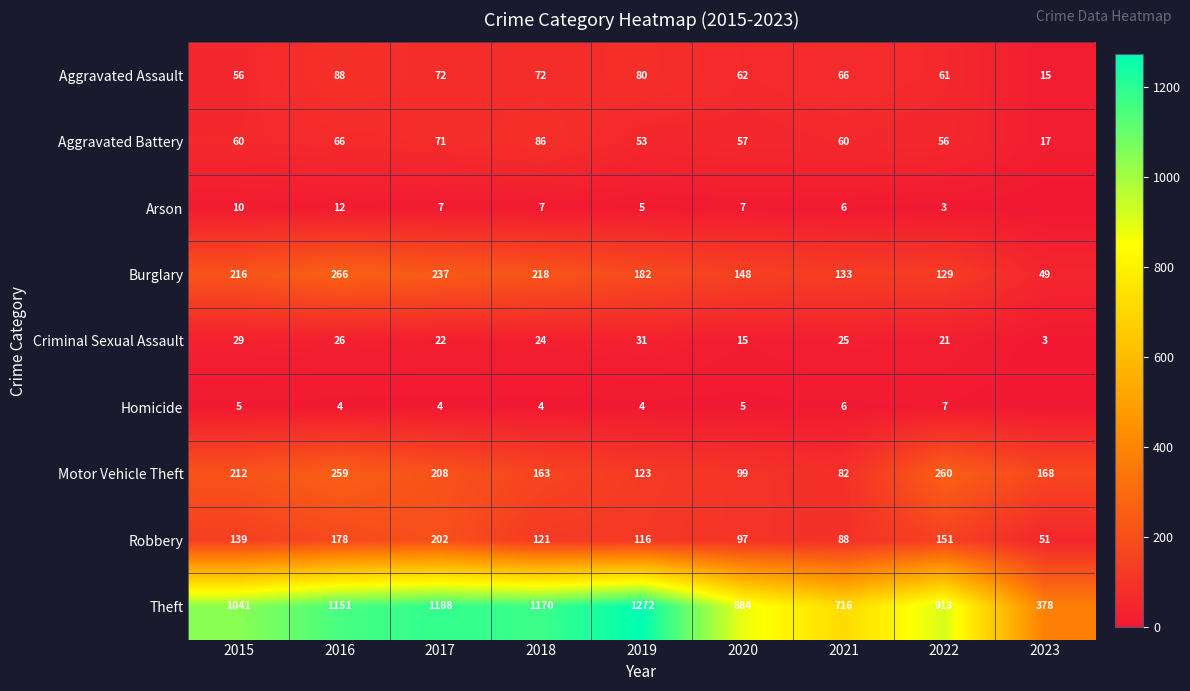

Which category has the highest value in the Theft series?

2019